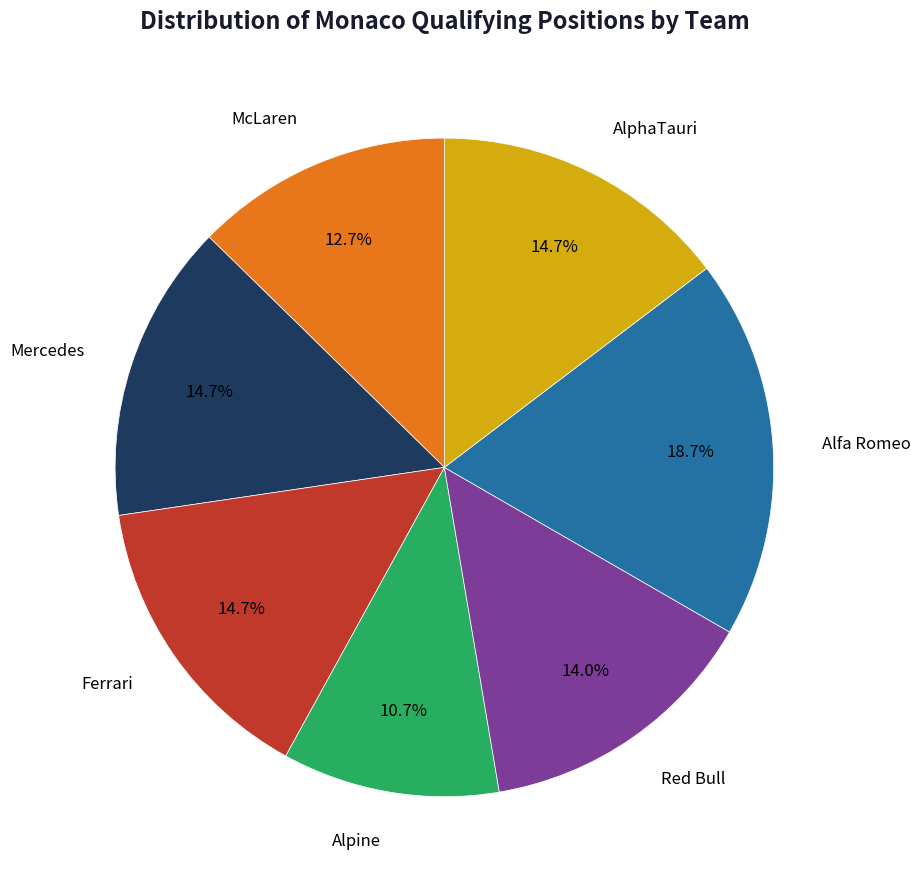

Count the number of slices in the pie.

7